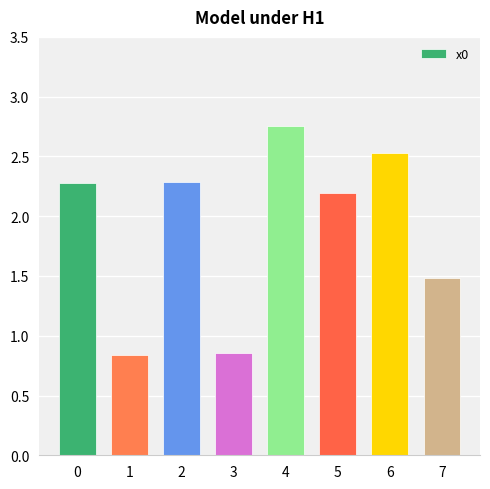

Does the chart contain stacked bars?

No